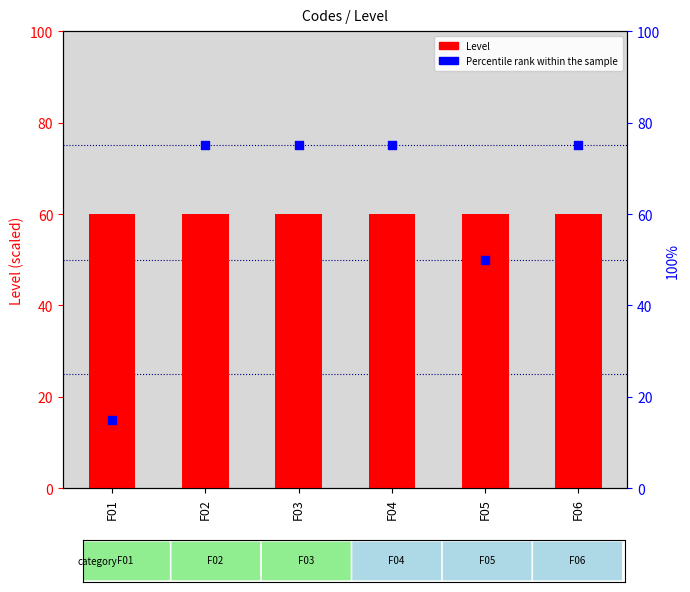

Which series contains the lowest Y value?

Percentile rank within the sample